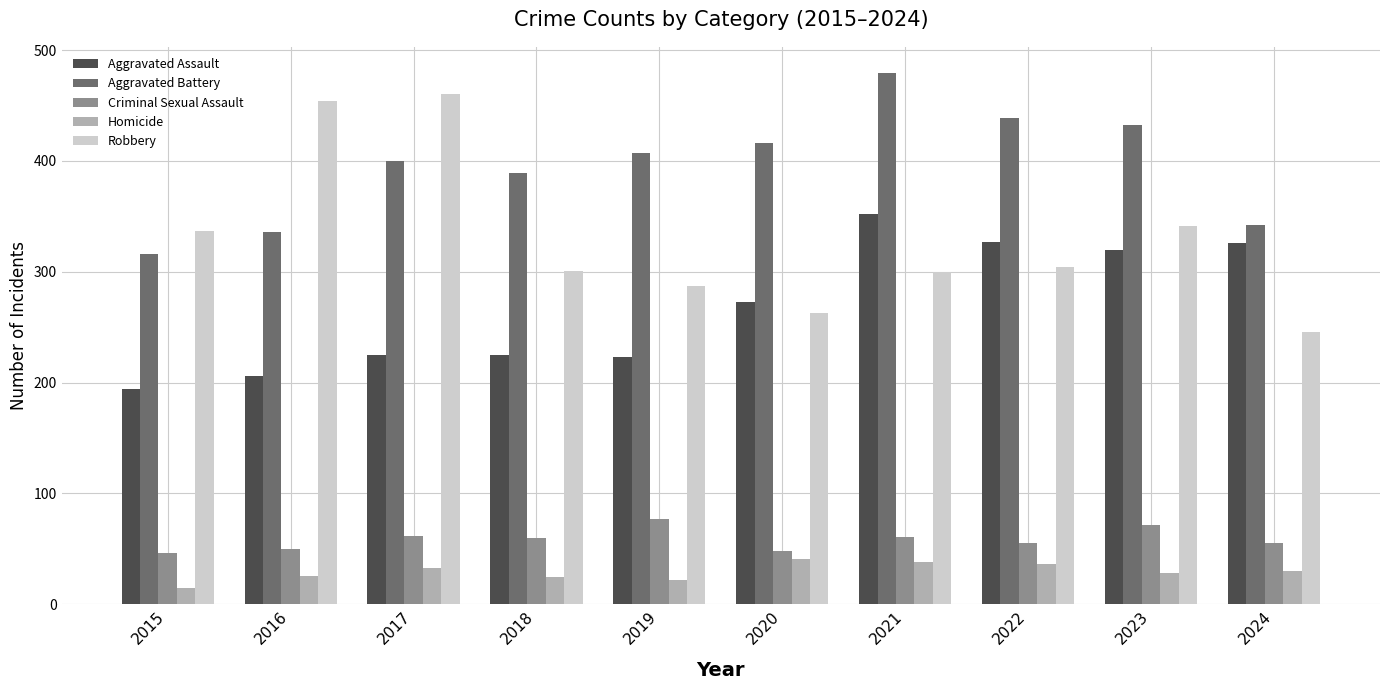

Where does the Robbery series first go above 304?

2015